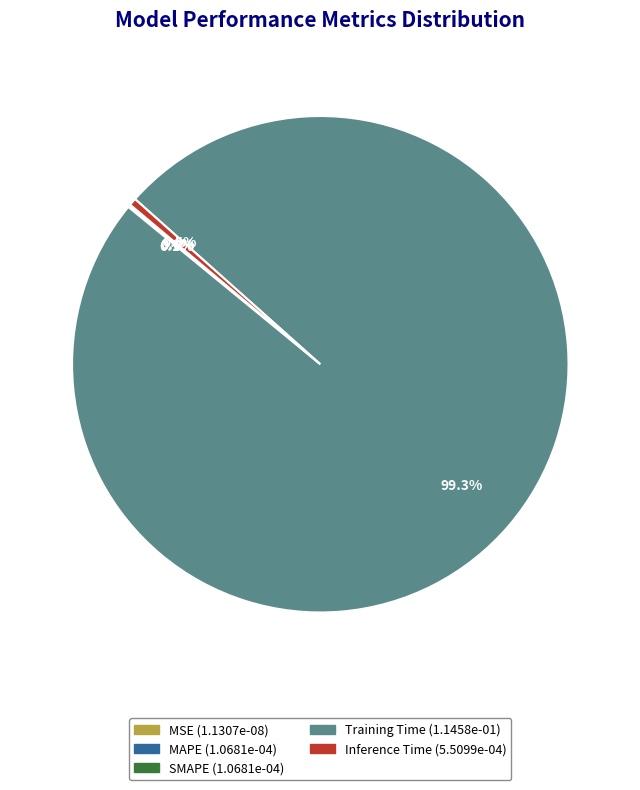

Which category accounts for the majority?

Training Time